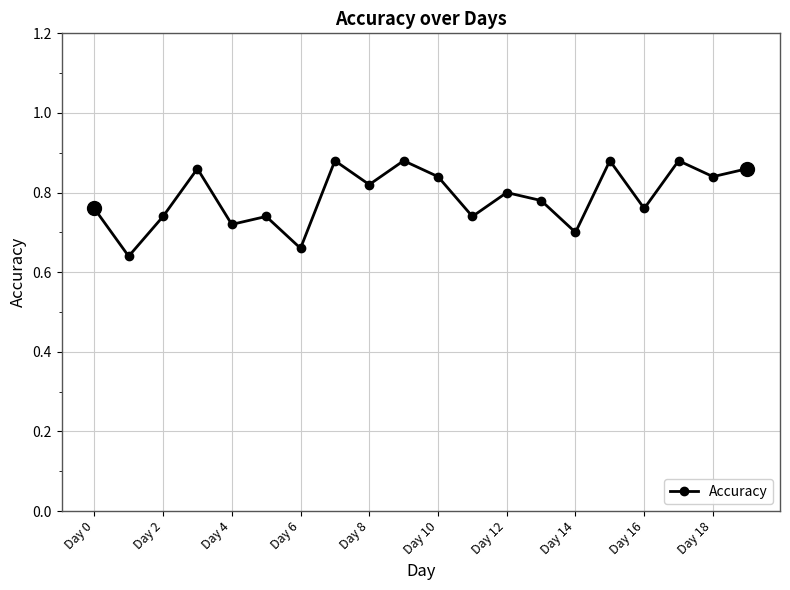

Count the values in the range 0 to 1.

20